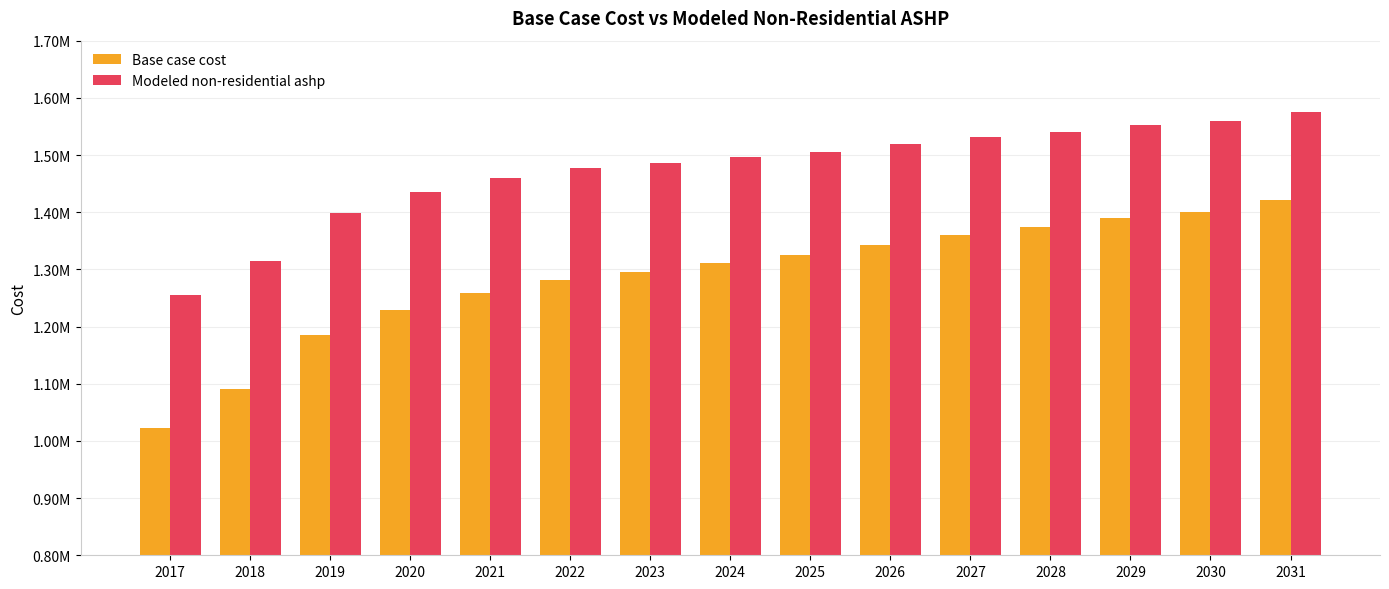

Where does the Modeled non-residential ashp series first go above 1495819?

2024